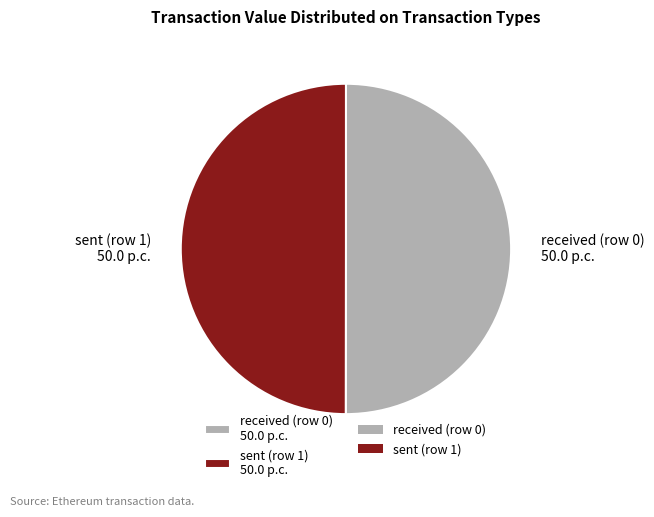

What is the ratio of the value at sent (row 1) 50.0 p.c. to the value at received (row 0) 50.0 p.c.?

1.0